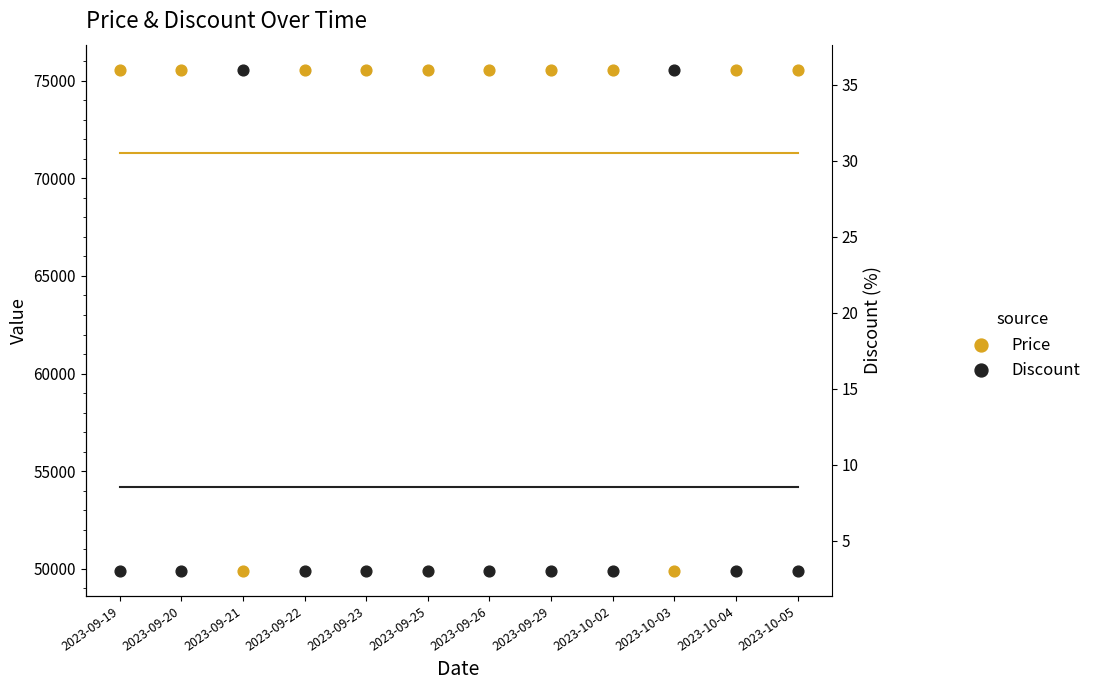

What is the total value across all series at 2023-09-25?

75563